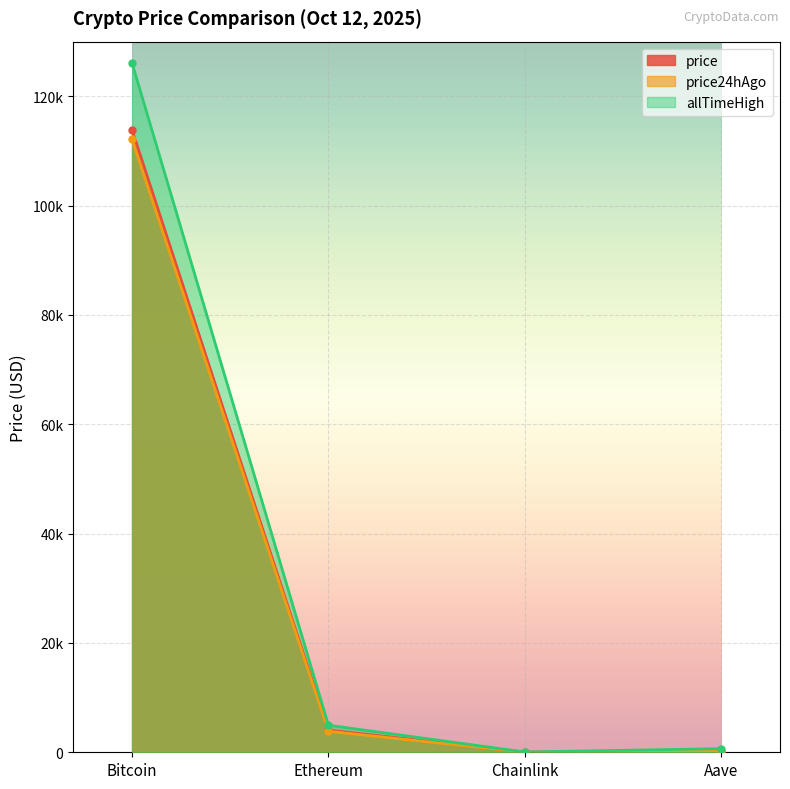

The value of price24hAgo at Ethereum is 3843.5. True or false?

True